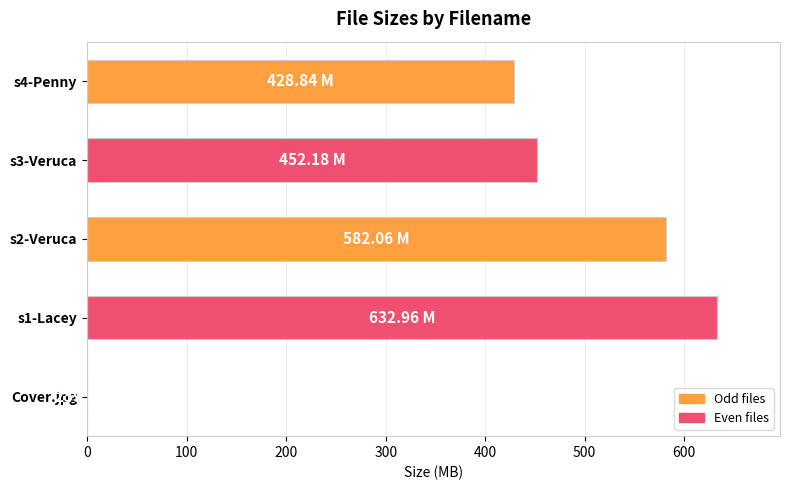

What is the ratio of the value at s1-Lacey to the value at s3-Veruca?

1.4